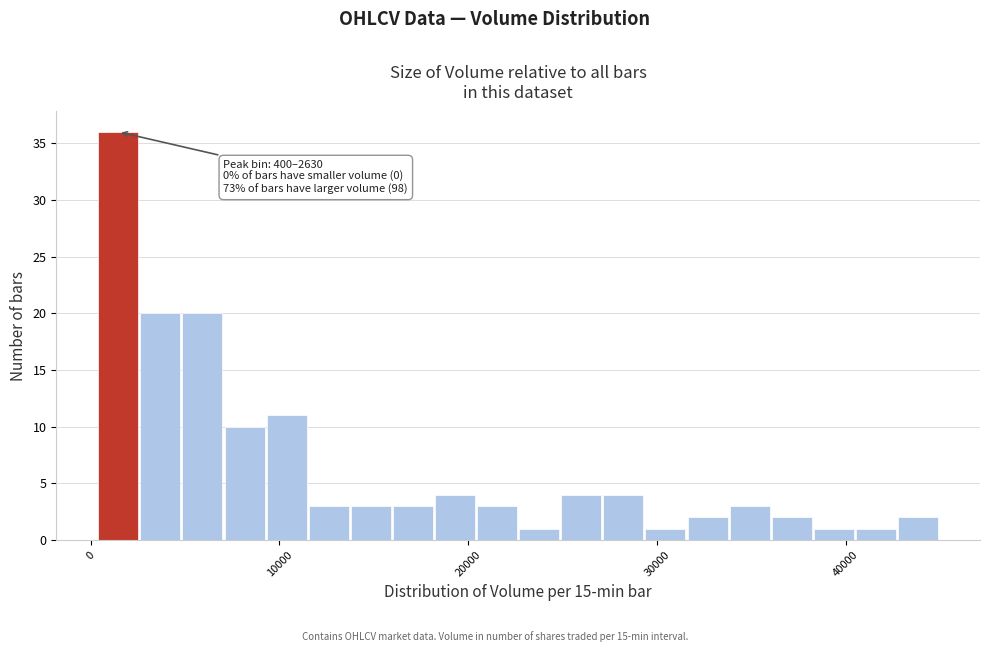

Read against the x-axis, roughly where is the centre of the tallest bar?

1000